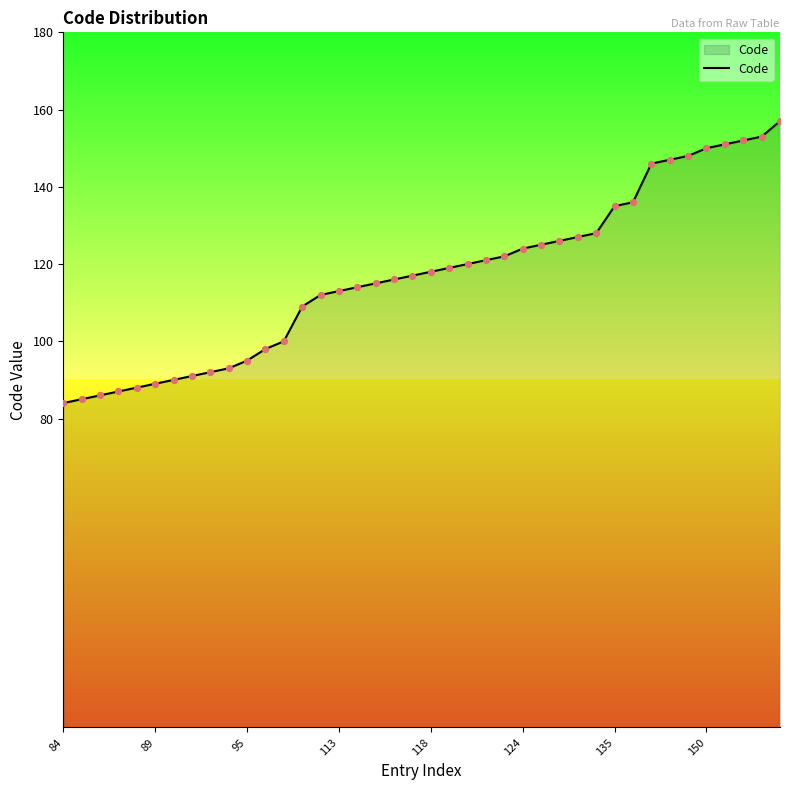

What is the smallest value displayed?

84